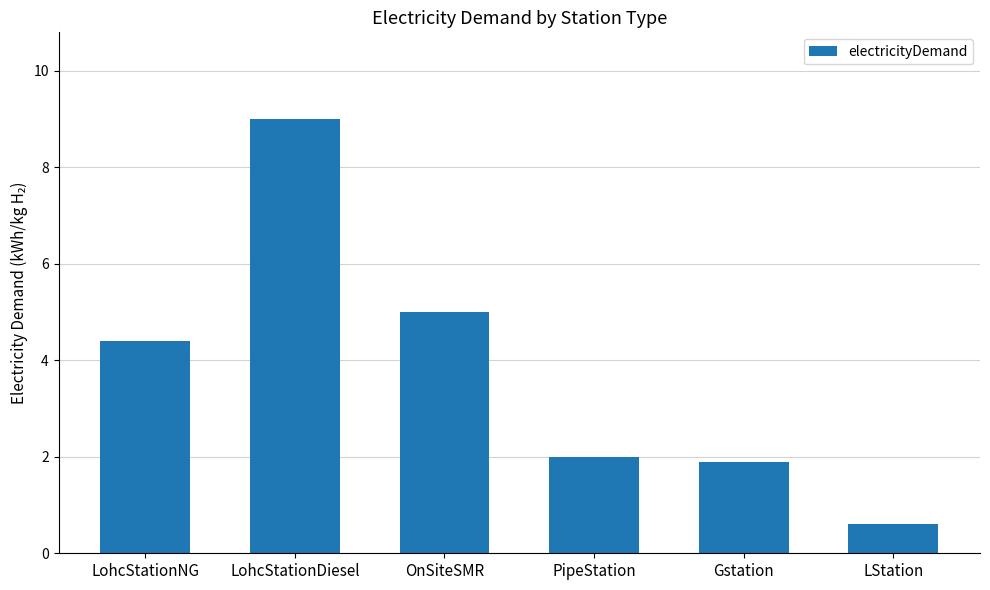

Which has a higher value, LStation or PipeStation?

PipeStation